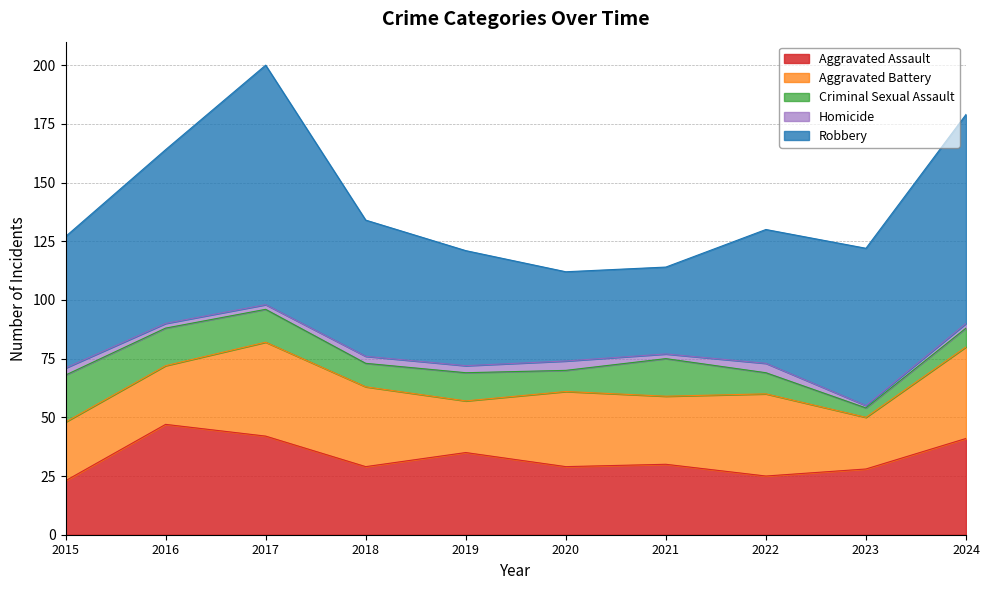

How many data points in Aggravated Battery are above 32?

4